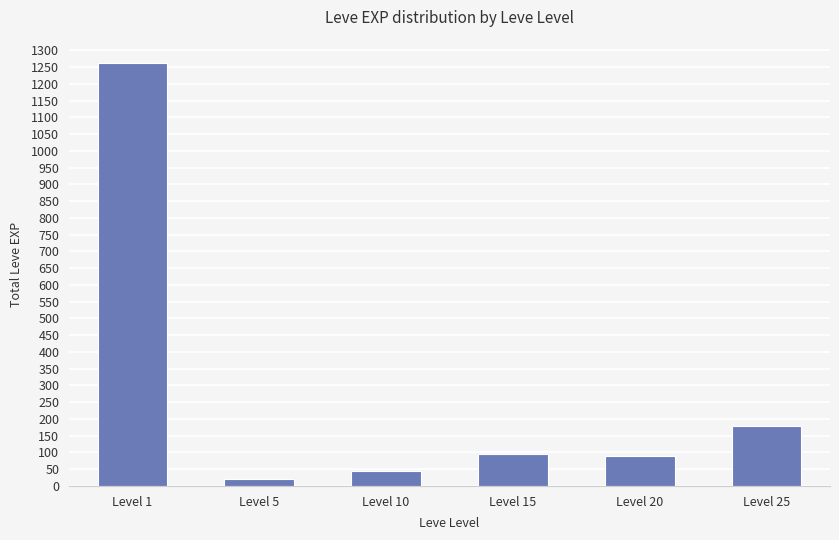

Count the number of categories in the chart.

6